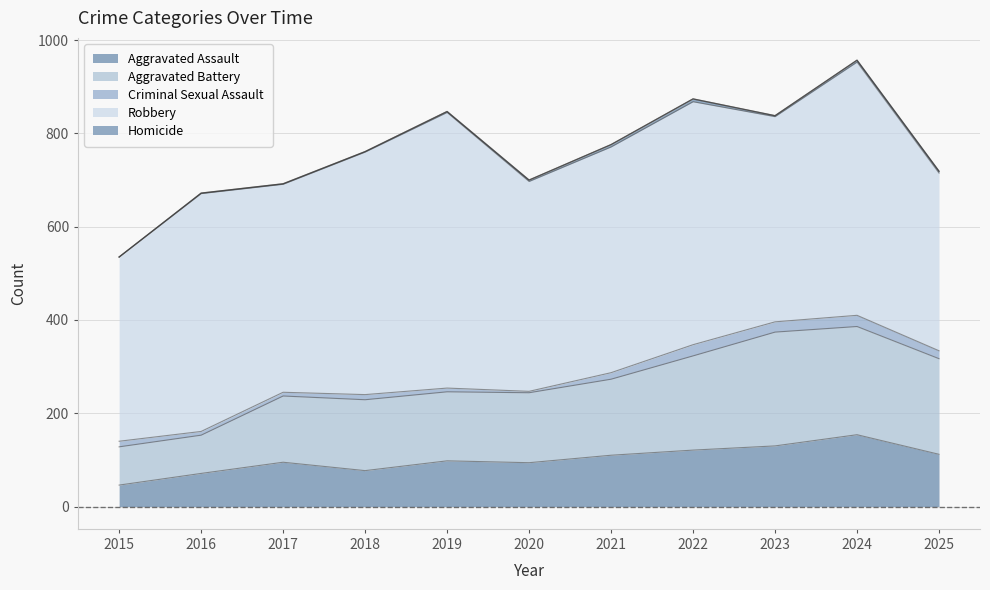

How many series are shown in this chart?

5